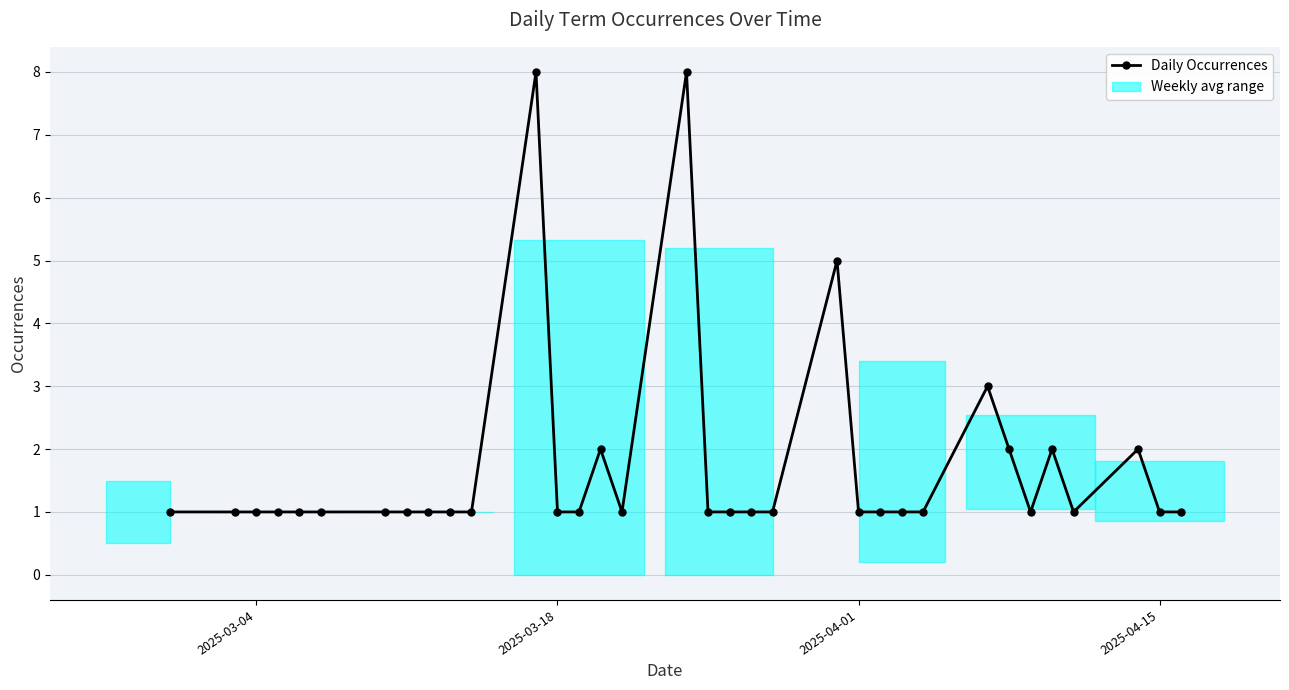

What is the smallest value displayed?

1